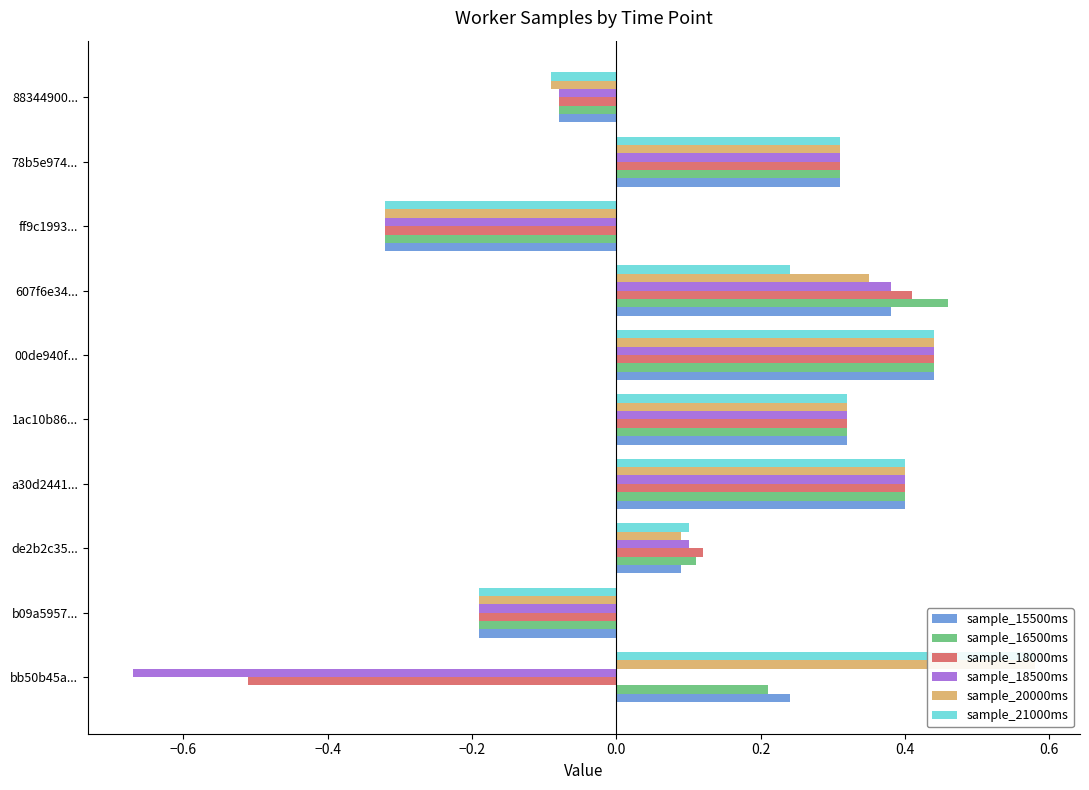

Rank the series by their maximum value, from highest to lowest.

sample_20000ms, sample_21000ms, sample_16500ms, sample_15500ms, sample_18000ms, sample_18500ms